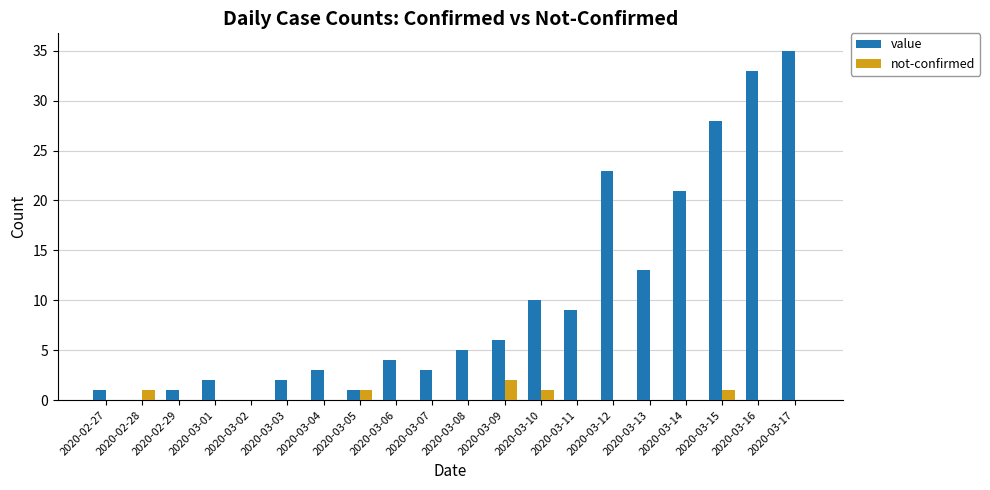

True or false: value has a value of 21 at 2020-03-14.

True